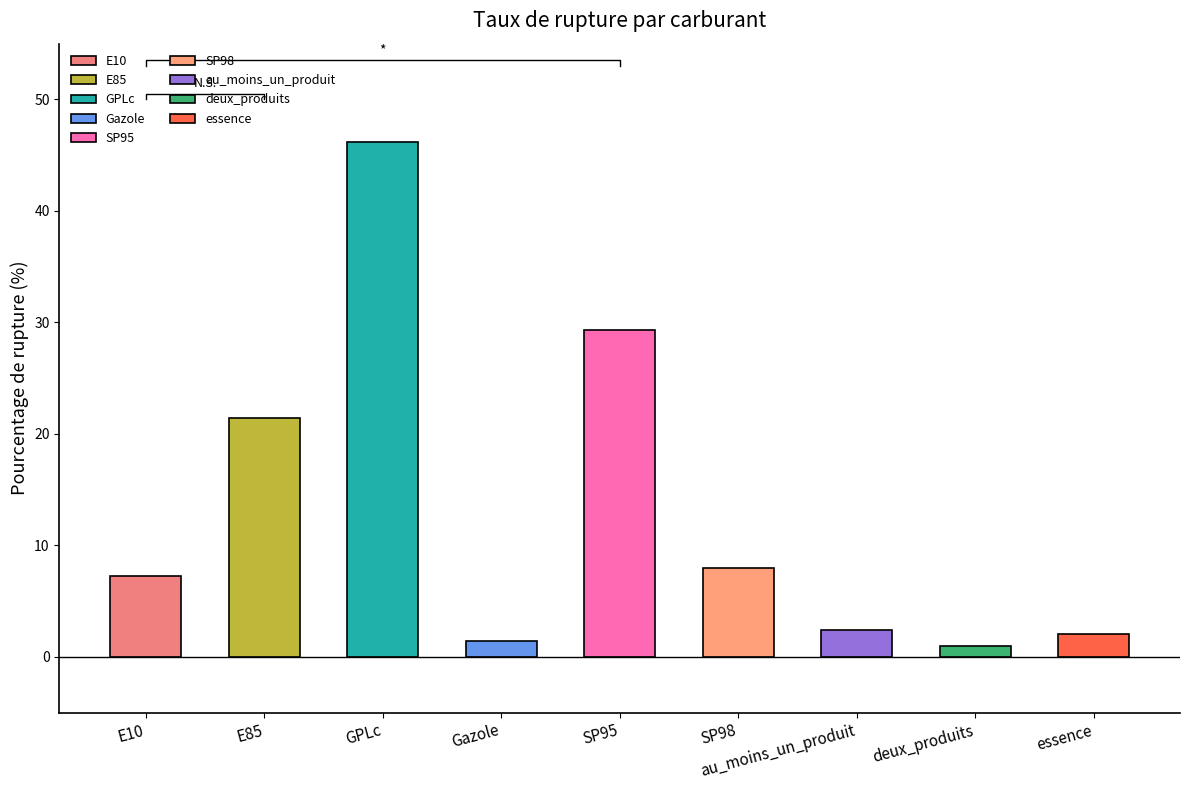

Rank the categories by value from highest to lowest.

GPLc, SP95, E85, SP98, E10, au_moins_un_produit, essence, Gazole, deux_produits